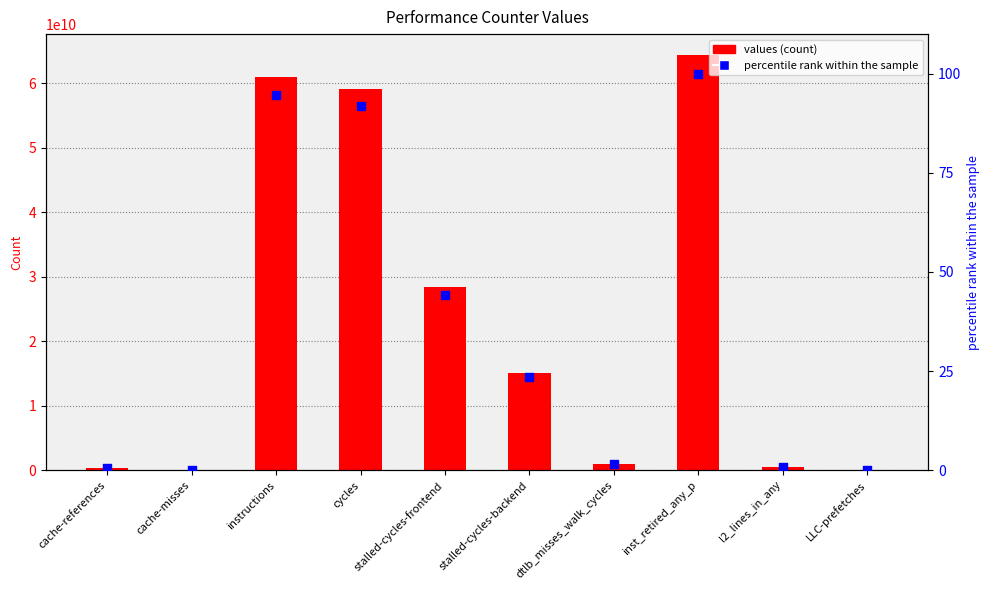

What are all the series names shown in the legend?

values, percentile rank within the sample